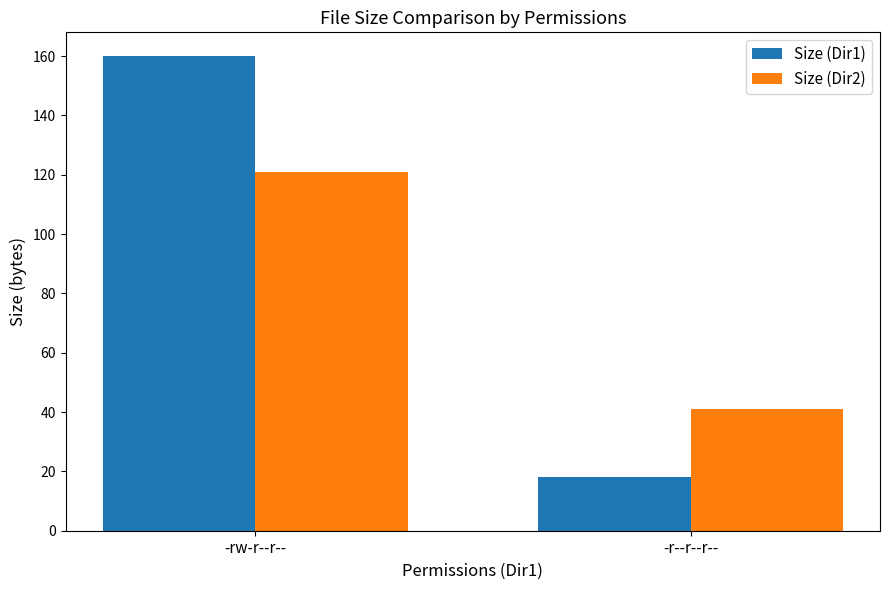

How many groups of bars are there?

2